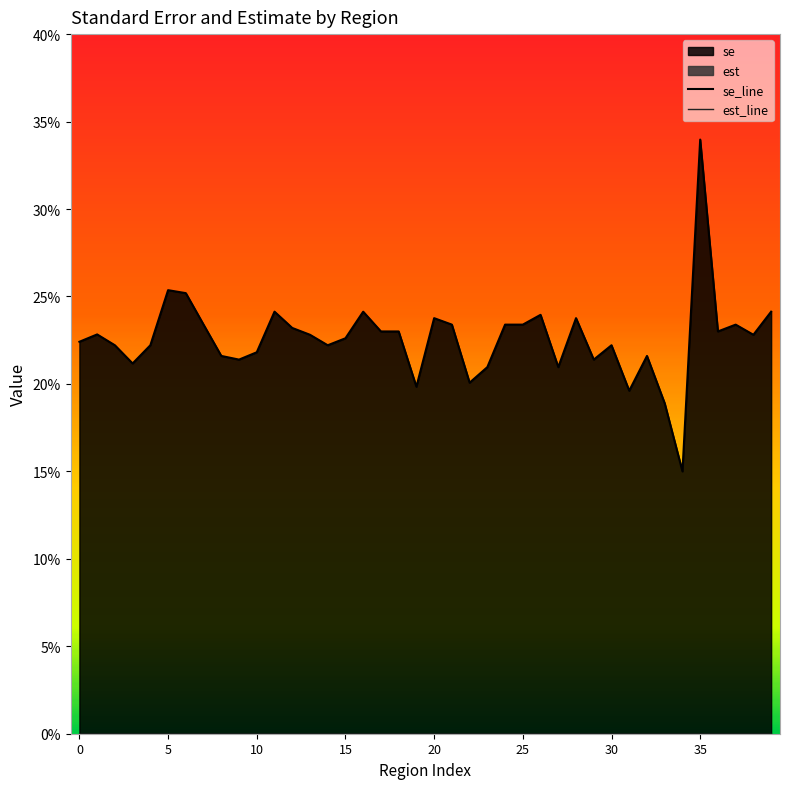

At how many categories does at least one series exceed 0?

40